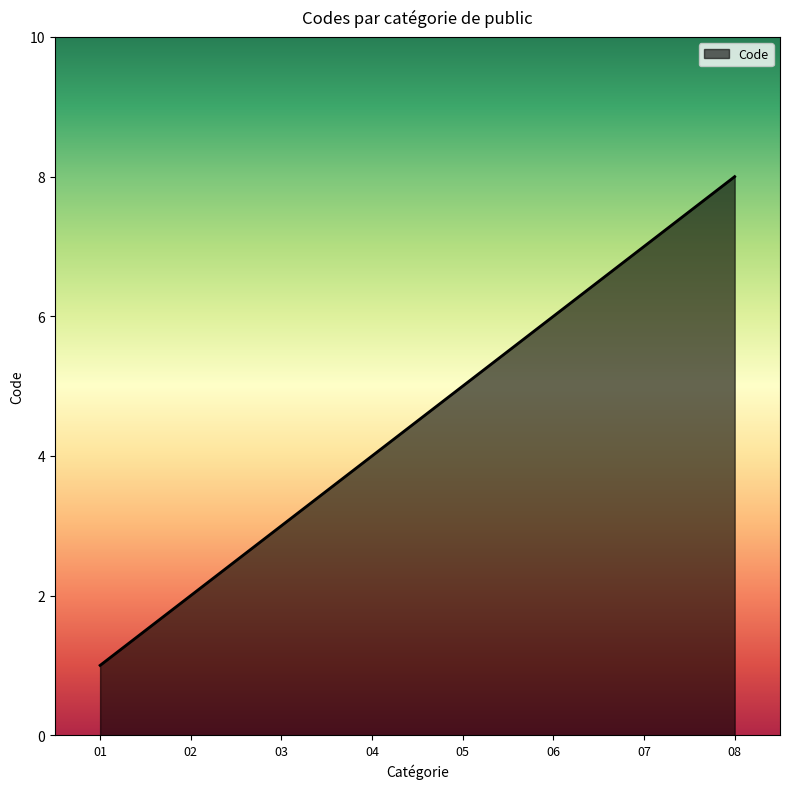

The chart shows a value of 1 at 01. True or false?

True